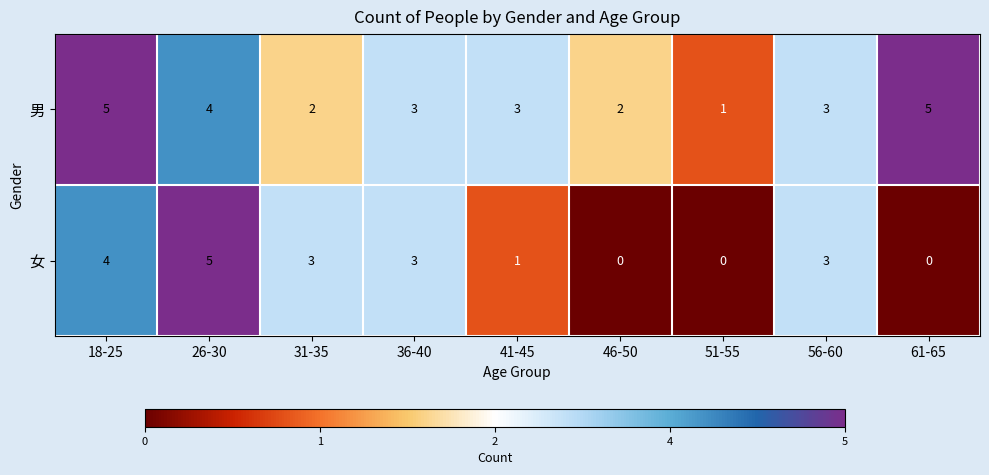

Where does the 女 series first go above 3?

18-25